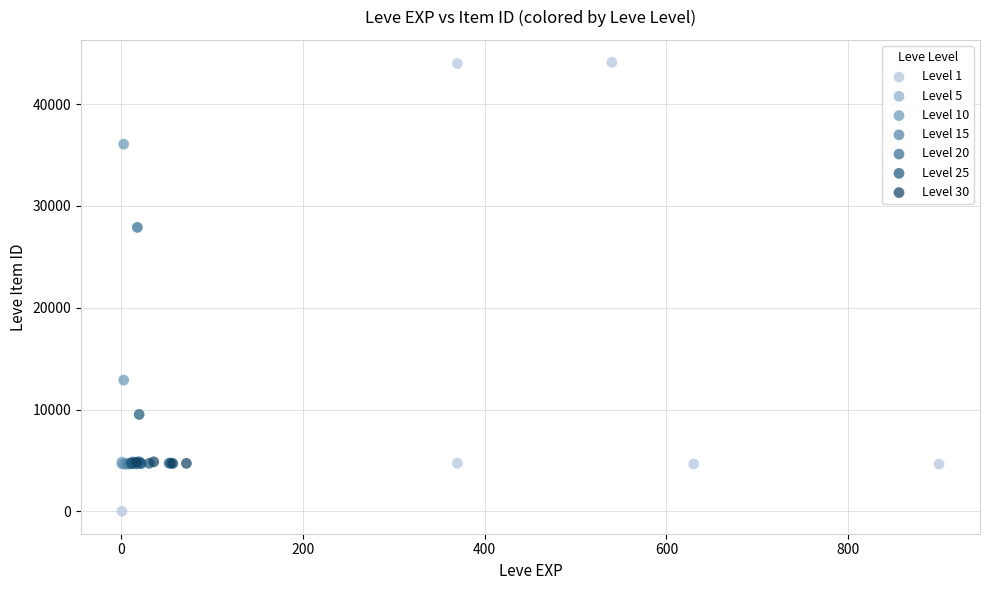

Which series has the largest Y range (max minus min)?

Level 1